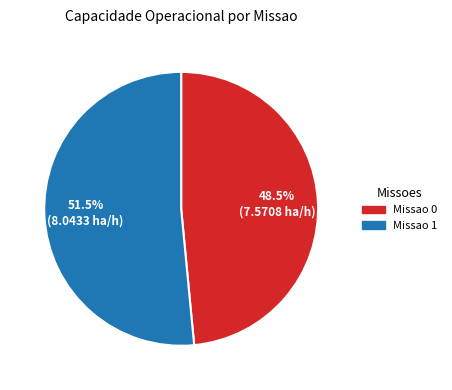

Is there any slice that represents more than half of the pie?

Yes